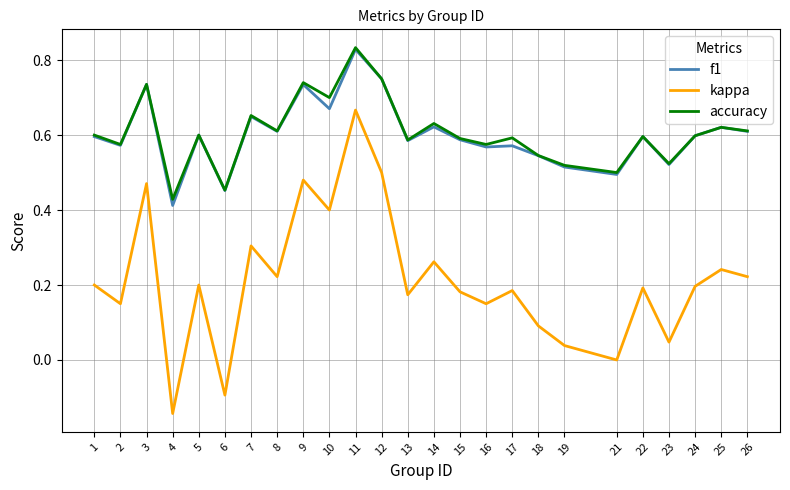

Which category has the highest value in the f1 series?

11